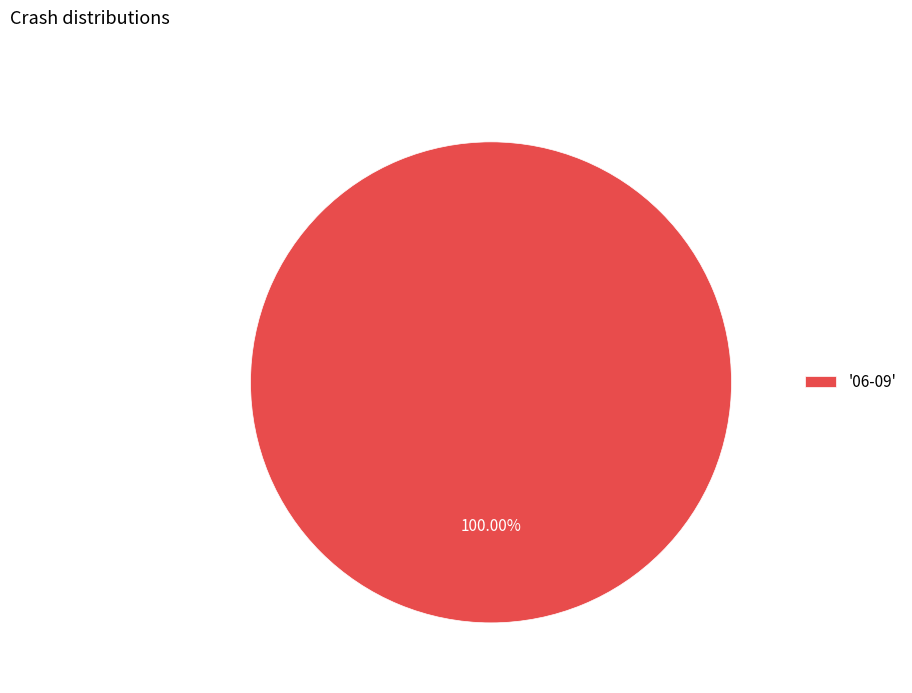

Rank the categories by value from highest to lowest.

'06-09'